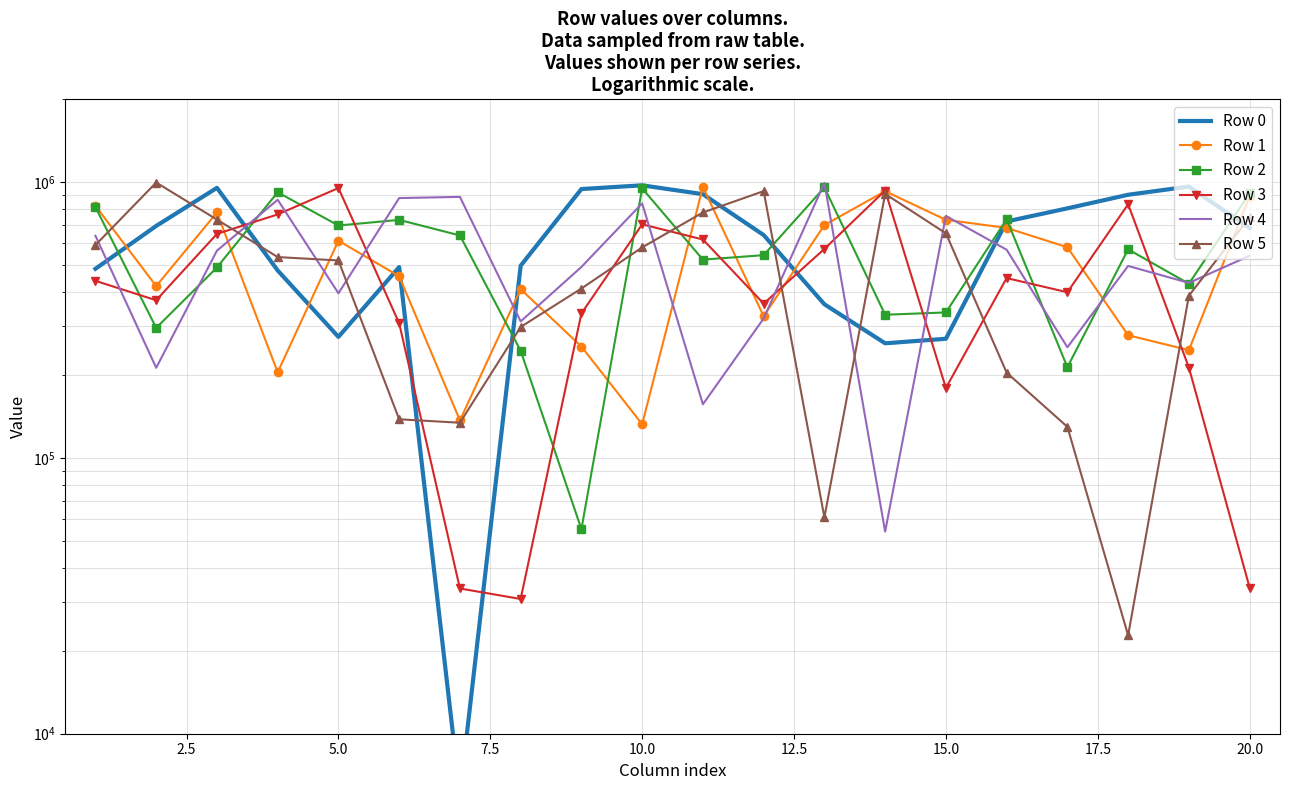

Which series has the largest total across all categories?

Row 0